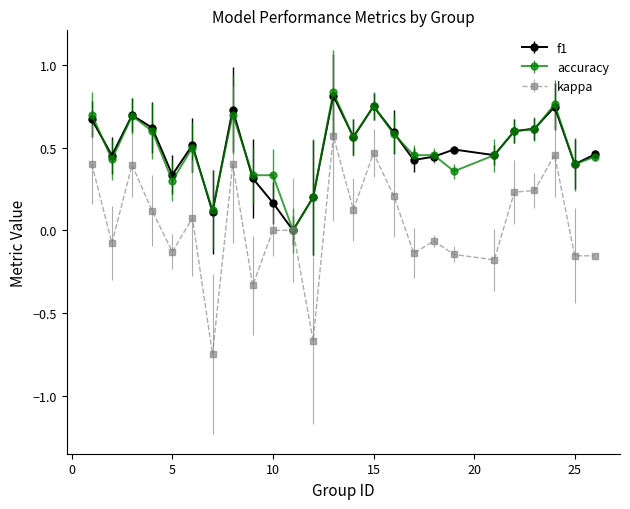

Count the number of categories in the chart.

25